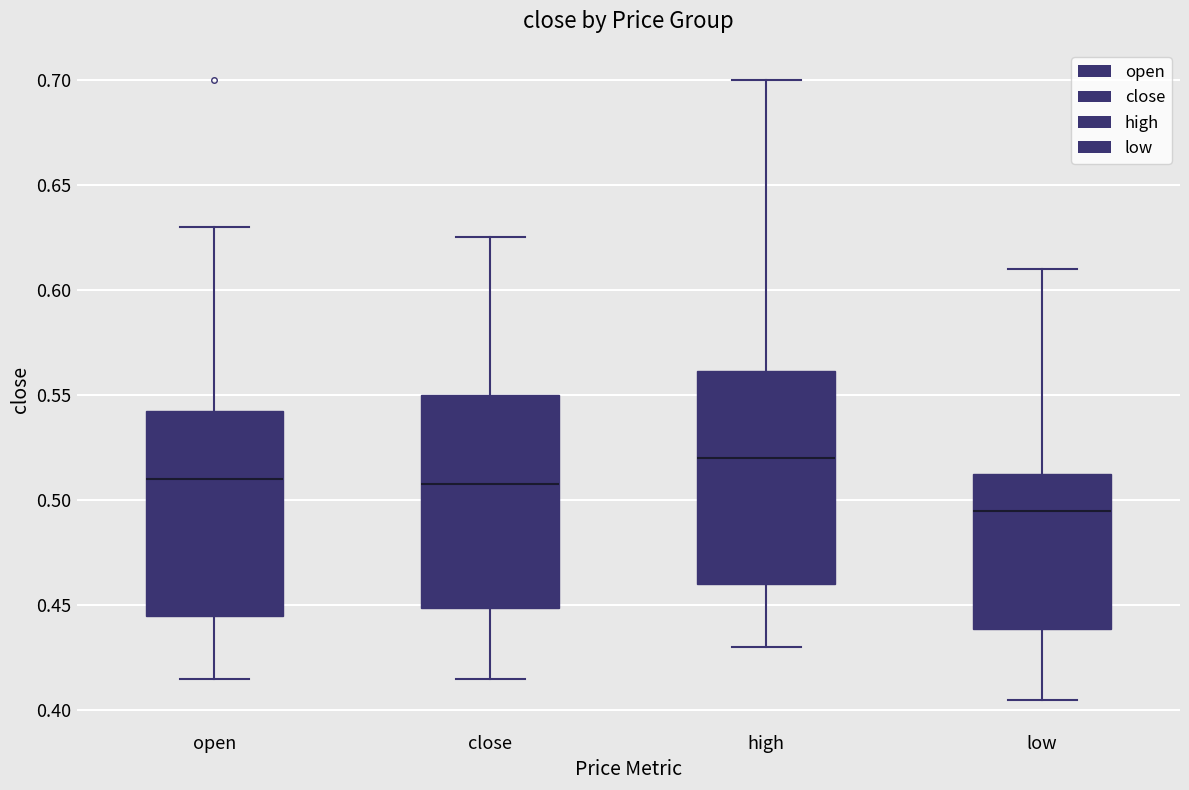

Which box has the lowest median line?

low